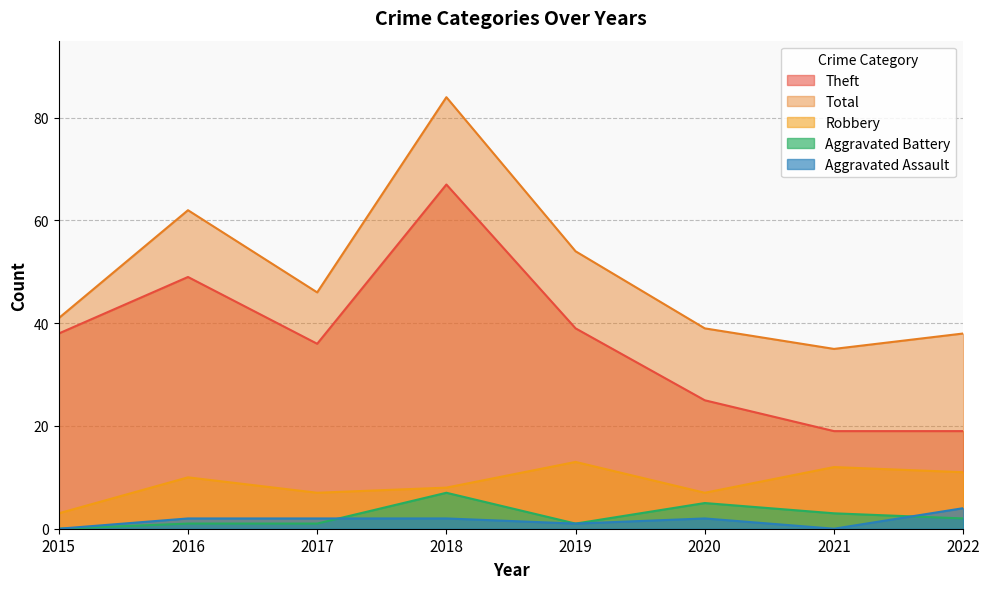

Reading left to right, list all the values displayed in this chart.

Aggravated Assault: 0	2	2	2	1	2	0	4
Aggravated Battery: 0	1	1	7	1	5	3	2
Robbery: 3	10	7	8	13	7	12	11
Theft: 38	49	36	67	39	25	19	19
Total: 41	62	46	84	54	39	35	38